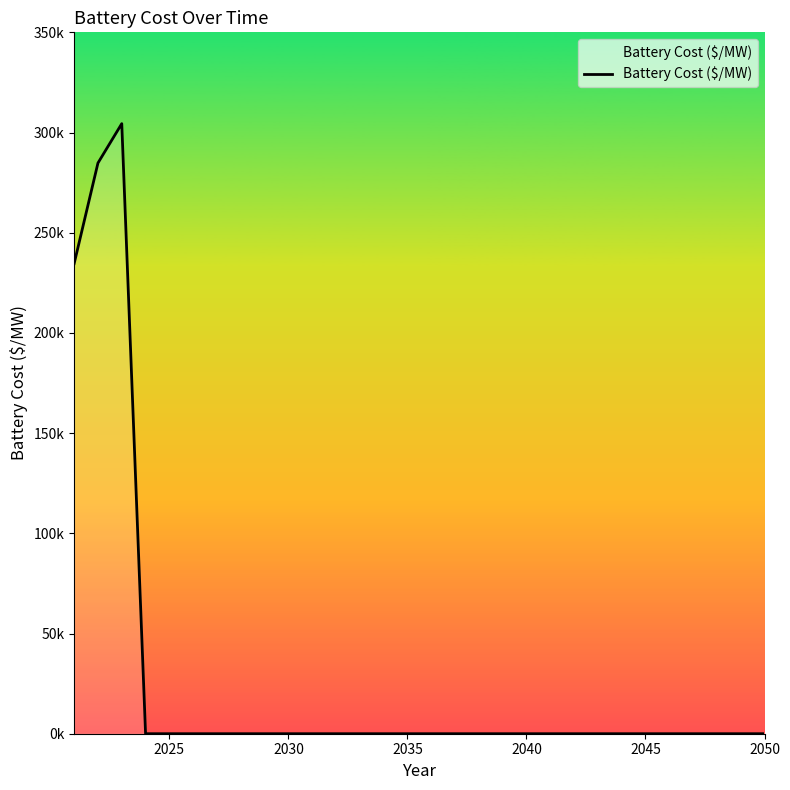

Does the chart display data point markers on the line(s)?

No